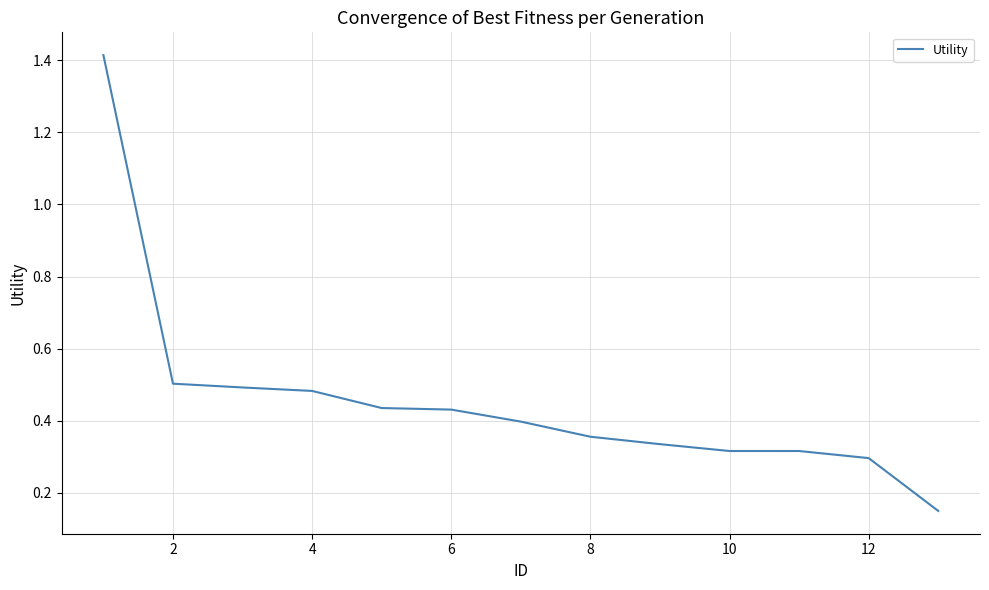

What is the difference between the maximum and minimum values?

1.3